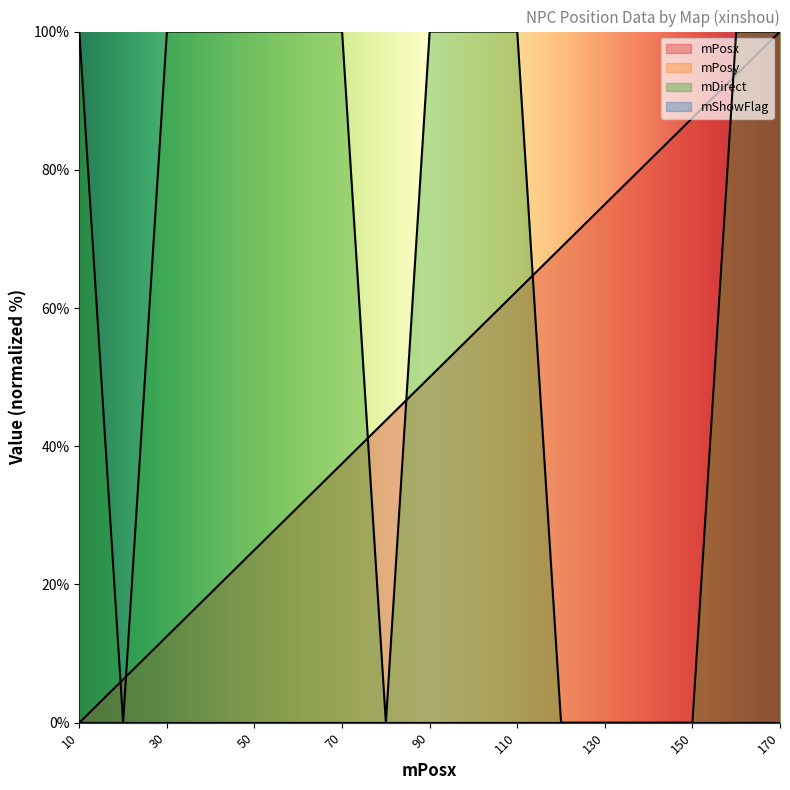

What is the difference between the maximum and minimum values in the mDirect series?

100.0